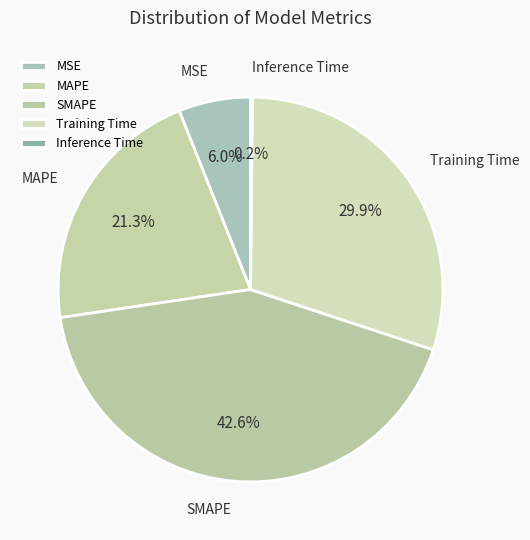

To the nearest percent, what is the difference between the Training Time and SMAPE slice percentages?

13%